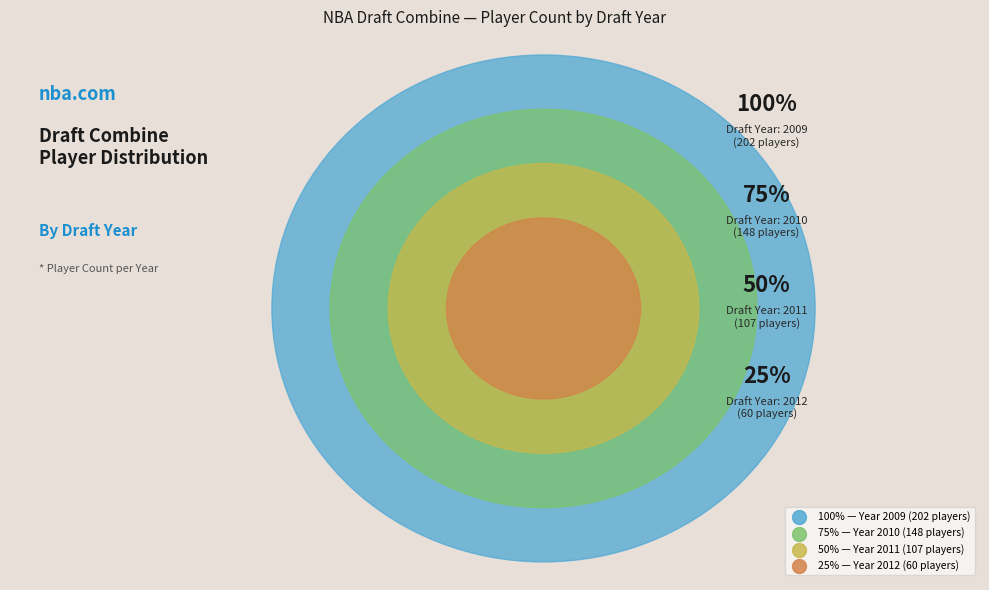

How much of the chart is everything except 2010?

71.4%